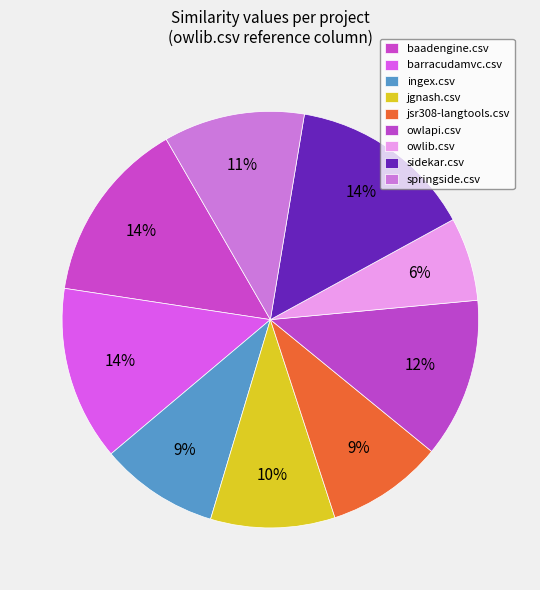

Does any single category account for the majority?

No